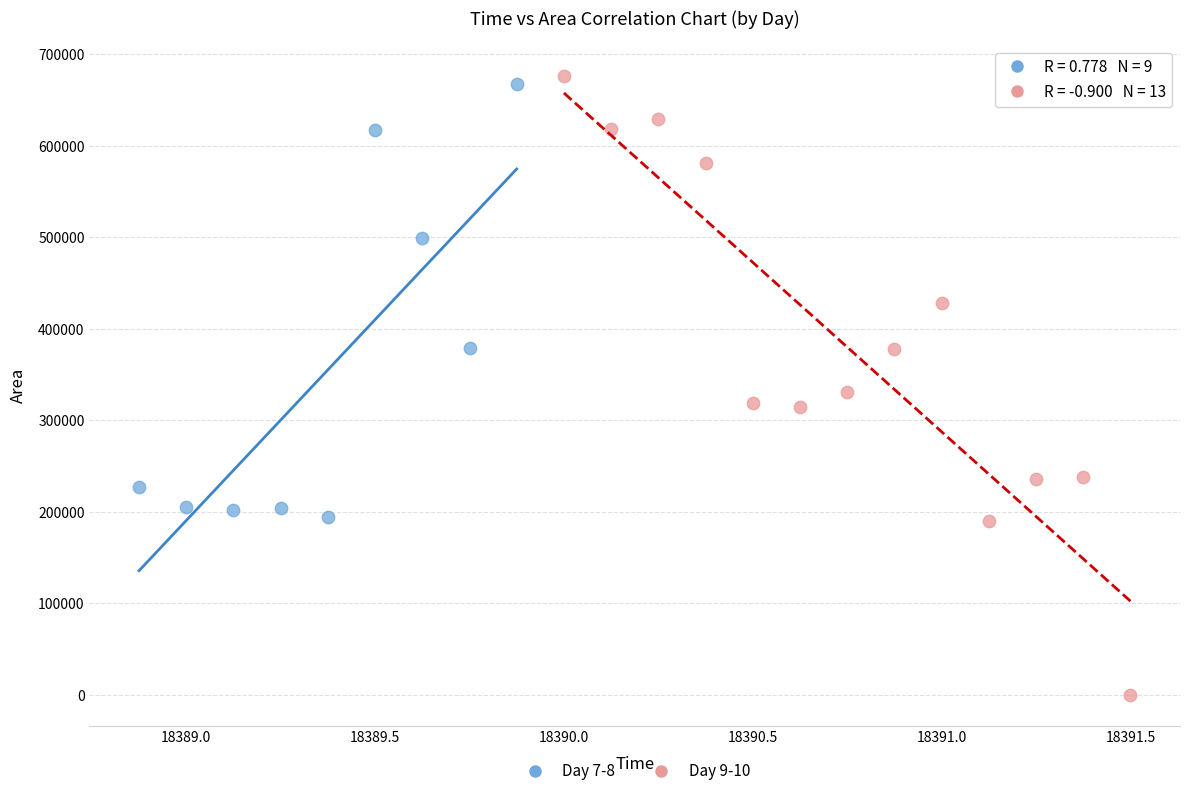

Which series has the largest Y range (max minus min)?

Day 9-10